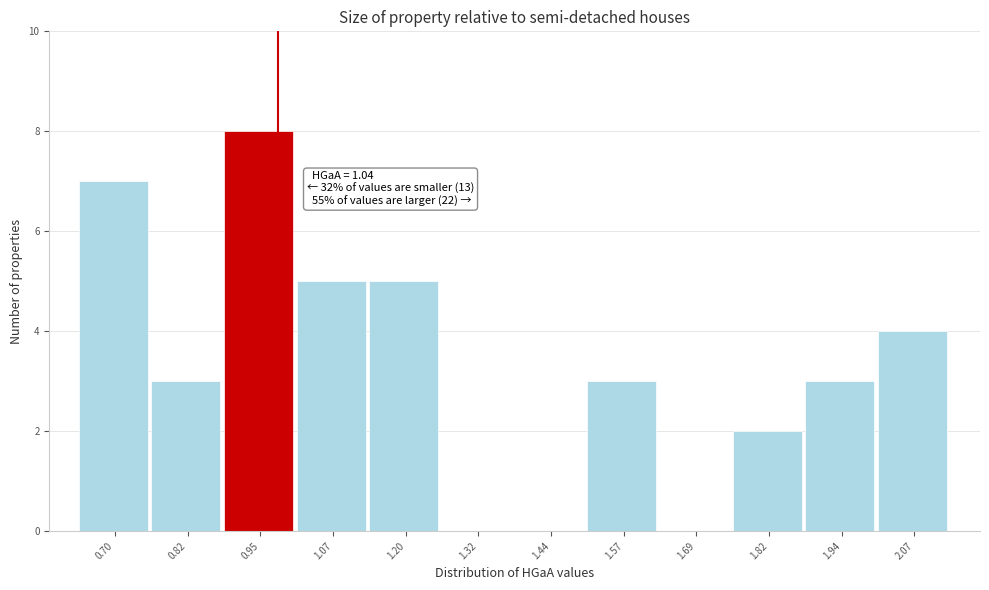

Reading left to right, list all the values displayed in this chart.

0.70=7	0.82=3	0.95=8	1.07=5	1.20=5	1.32=0	1.44=0	1.57=3	1.69=0	1.82=2	1.94=3	2.07=4